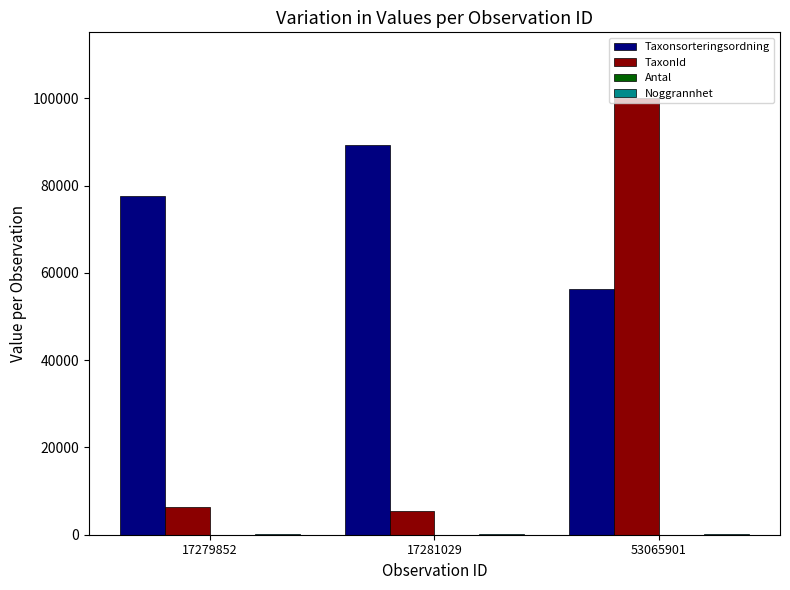

Is it true that Taxonsorteringsordning equals 77506 at 17279852?

True